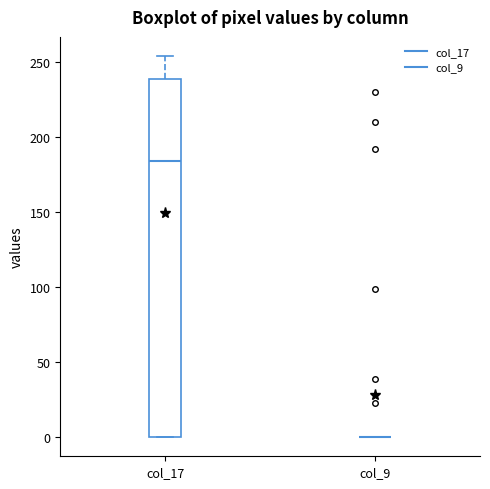

Reading left to right, read every box against the y-axis: the position of its median line, the range the box covers, and the ends of its whiskers. The values are not printed on the chart, so give them approximately, as read against the axis.

col_17: median 185, box 0 to 240, whiskers 0 to 255
col_9: box collapsed to a line at 0, whiskers 0 to 0